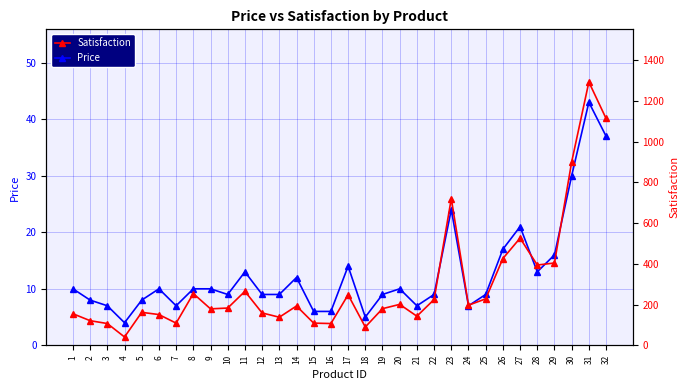

List the labels in order of Price value, largest first.

31, 32, 30, 23, 27, 26, 29, 17, 11, 28, 14, 1, 6, 8, 9, 20, 10, 12, 13, 19, 22, 25, 2, 5, 3, 7, 21, 24, 15, 16, 18, 4